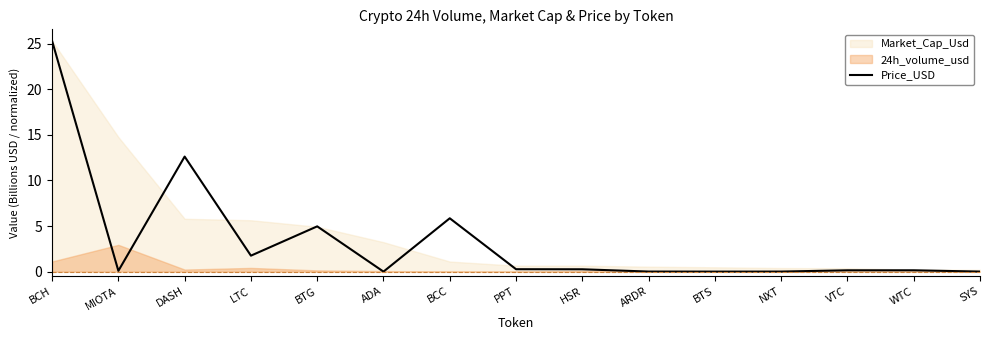

True or false: there are more than 1 points higher than both neighbors.

True